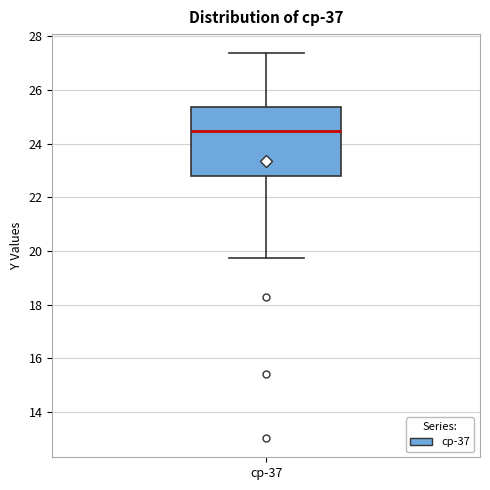

Where does the upper whisker of the box for cp-37 end on the y-axis? The values are not printed on the chart, so give them approximately, as read against the axis.

27.4